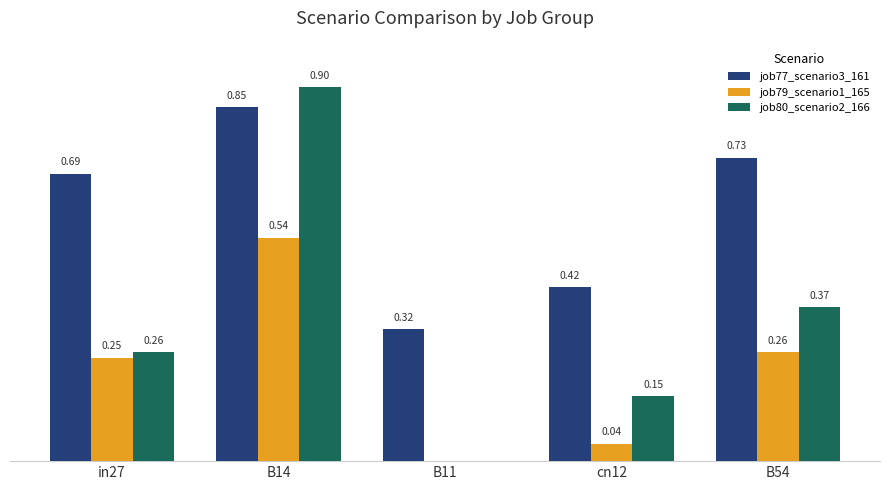

Is the value of job80_scenario2_166 at cn12 greater than the value of job77_scenario3_161 at cn12?

No